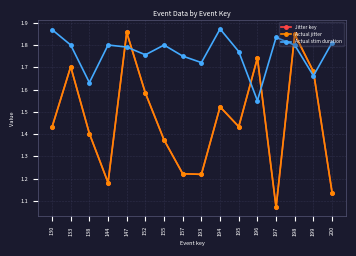

What is the average value of the Jitter key series?

1.5